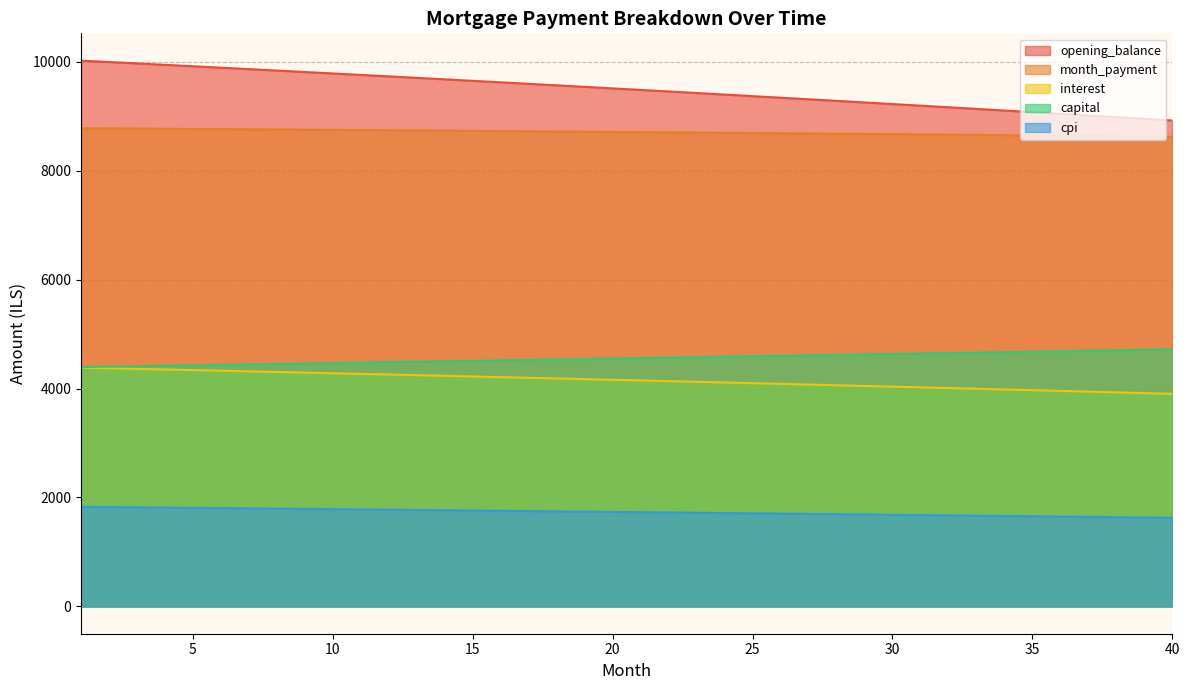

What is the sum of the interest values at 10 and 39?

8195.8